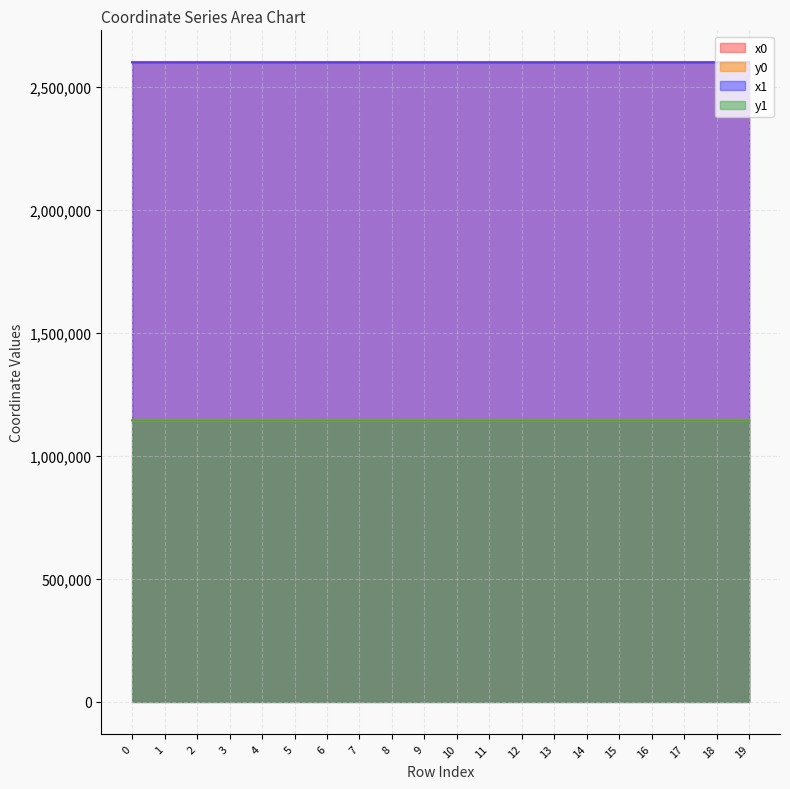

Between 10 and 17, which is larger?

10